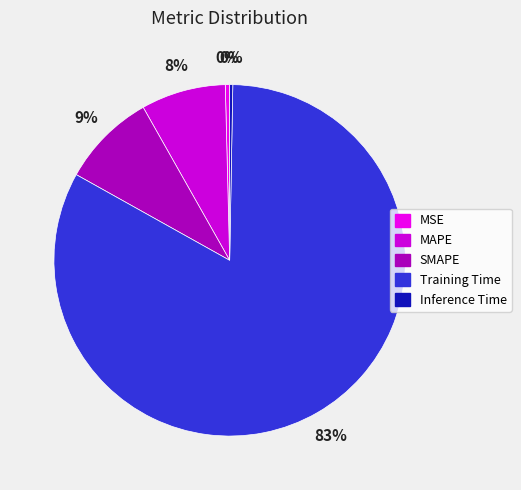

To the nearest percent, what is the difference between the largest and smallest slice percentages?

83%